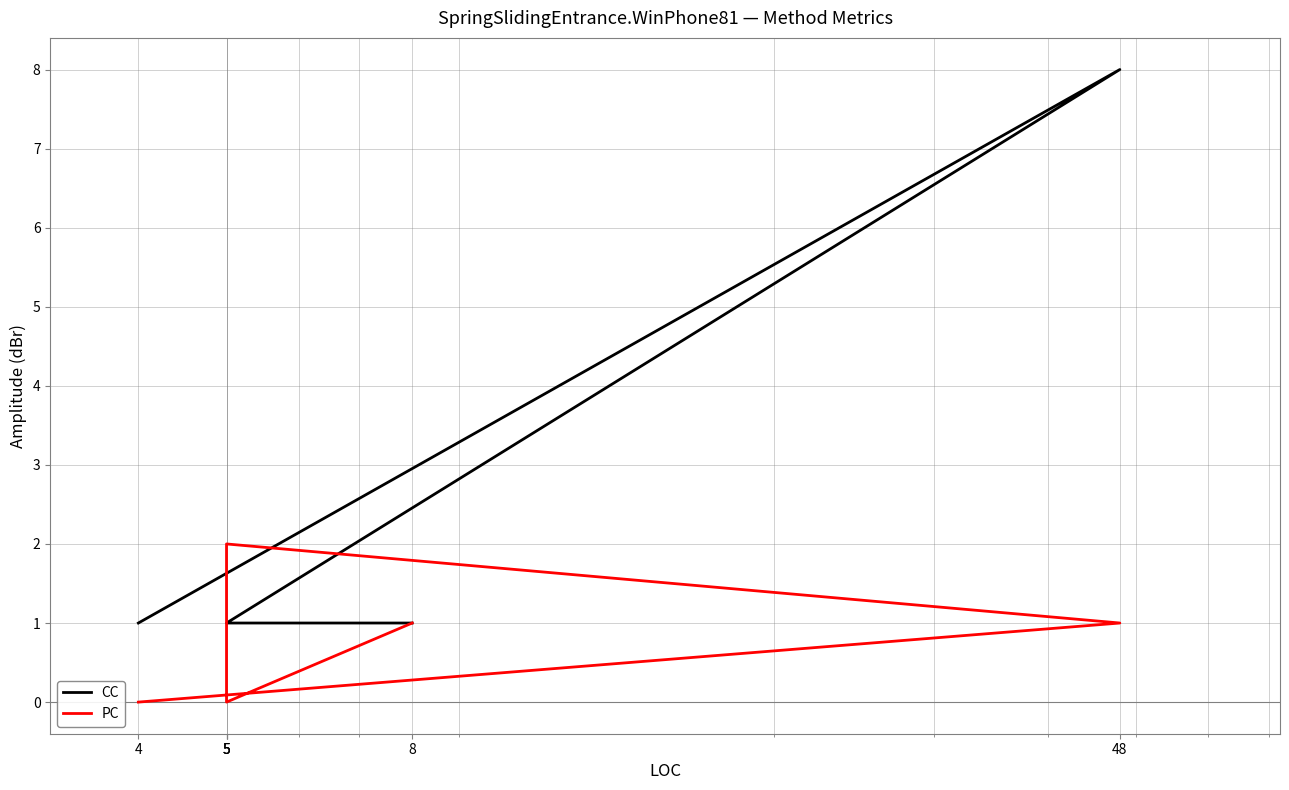

What is the sum of the PC values at 48 and 5?

1